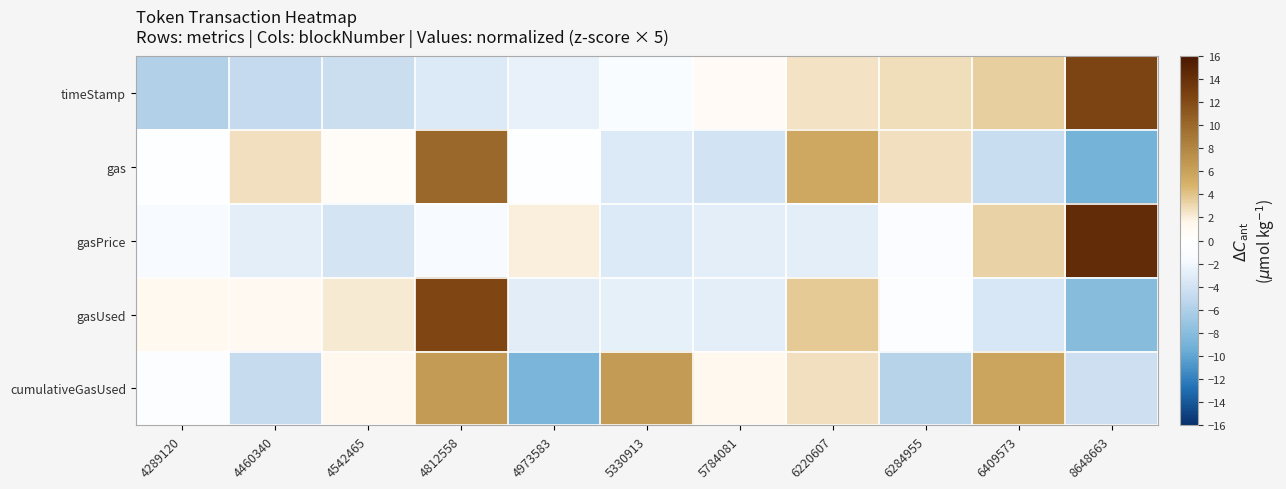

Reading left to right, list all the values displayed in this chart.

timeStamp: 4289120=-5.8	4460340=-4.8	4542465=-4.4	4812558=-3.3	4973583=-2.6	5330913=-1.1	5784081=0.8	6220607=2.6	6284955=2.9	6409573=3.4	8648663=12.4
gas: 4289120=-0.3	4460340=2.6	4542465=0.5	4812558=10.1	4973583=-0.3	5330913=-3.3	5784081=-3.9	6220607=5.6	6284955=2.6	6409573=-4.6	8648663=-9.0
gasPrice: 4289120=-1.6	4460340=-2.8	4542465=-3.8	4812558=-1.6	4973583=1.9	5330913=-3.3	5784081=-2.8	6220607=-2.8	6284955=-1.0	6409573=3.3	8648663=14.3
gasUsed: 4289120=1.2	4460340=1.0	4542465=2.2	4812558=12.4	4973583=-3.0	5330913=-2.7	5784081=-2.8	6220607=3.6	6284955=-0.4	6409573=-3.6	8648663=-8.1
cumulativeGasUsed: 4289120=-0.7	4460340=-4.7	4542465=1.3	4812558=6.5	4973583=-8.7	5330913=6.5	5784081=1.3	6220607=2.7	6284955=-5.6	6409573=5.8	8648663=-4.3